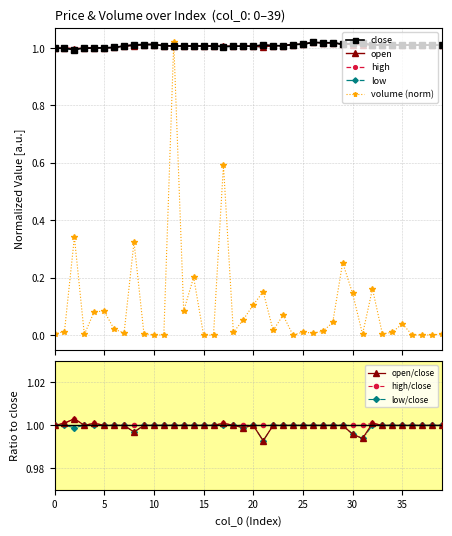

True or false: low has a value of 0.2 at 16.

False